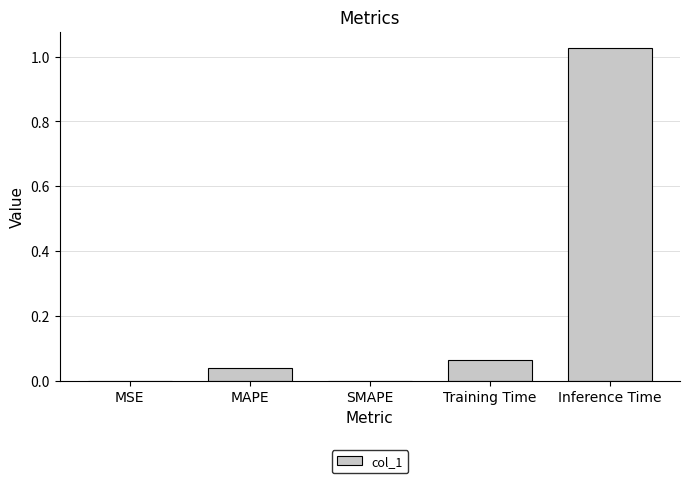

What is the change in value from MAPE to Inference Time?

+1.0